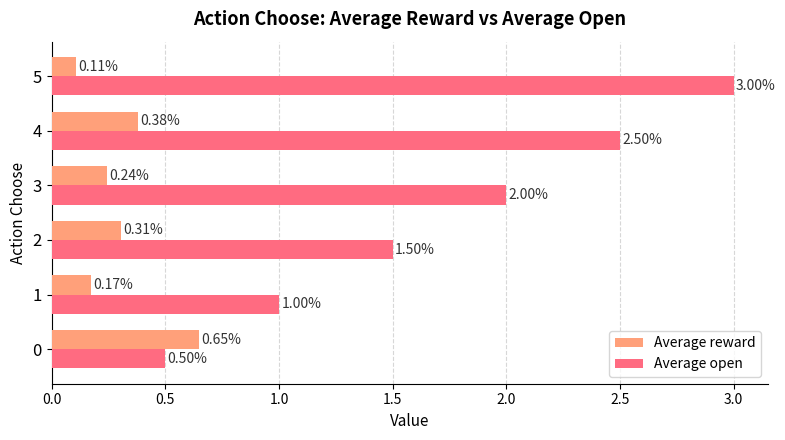

At which category is the sum across all series the highest?

5